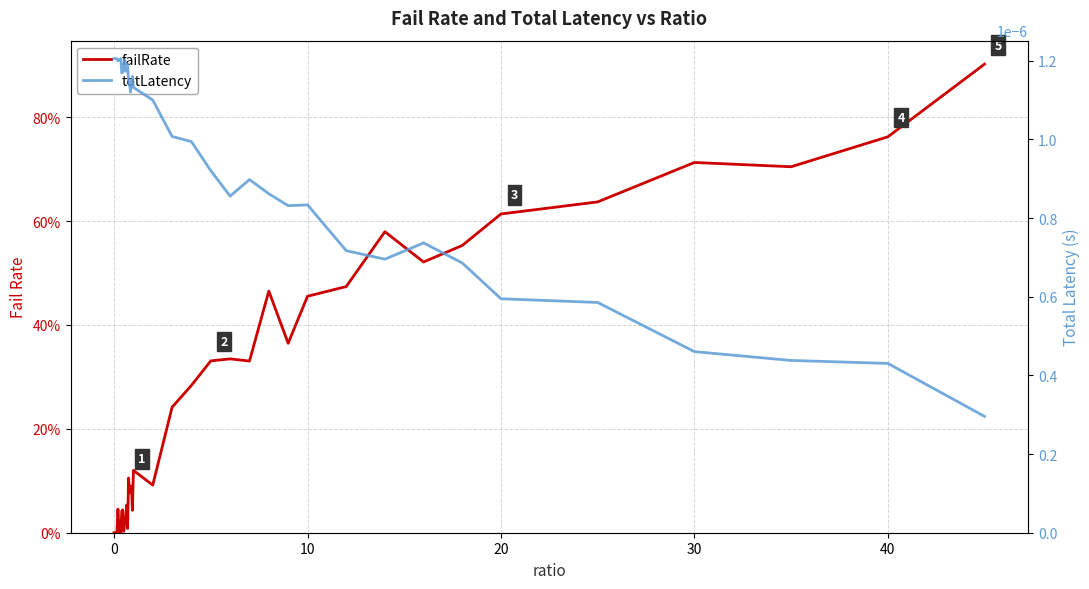

True or false: totLatency and failRate intersect in this chart.

True